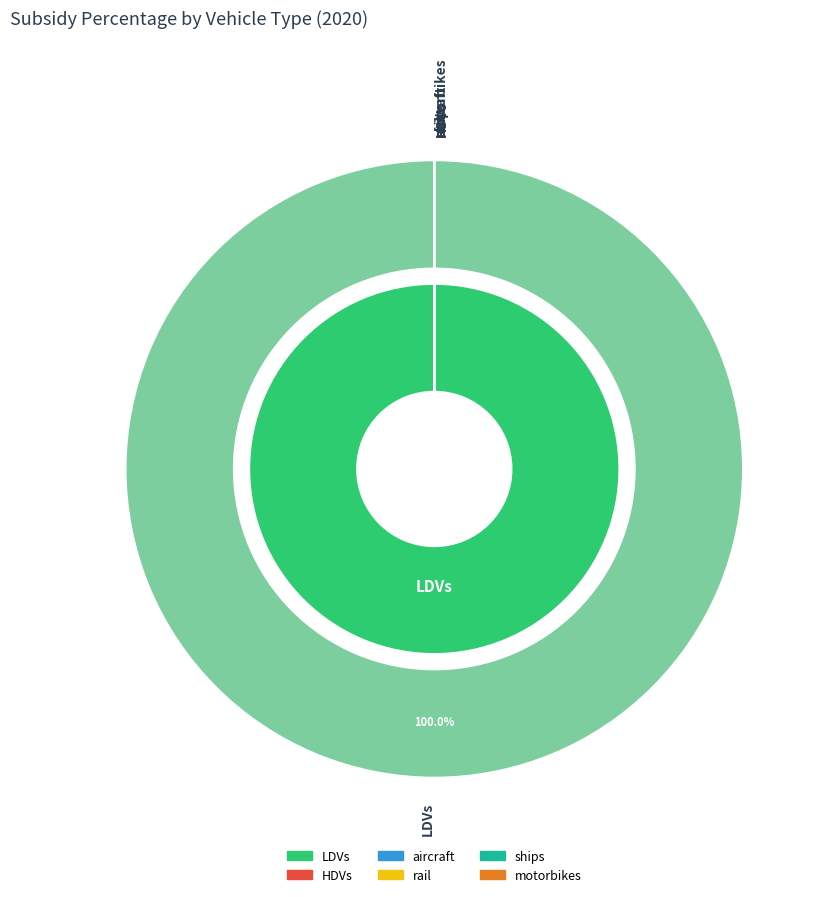

To the nearest percent, what is the combined percentage of LDVs and ships?

100%